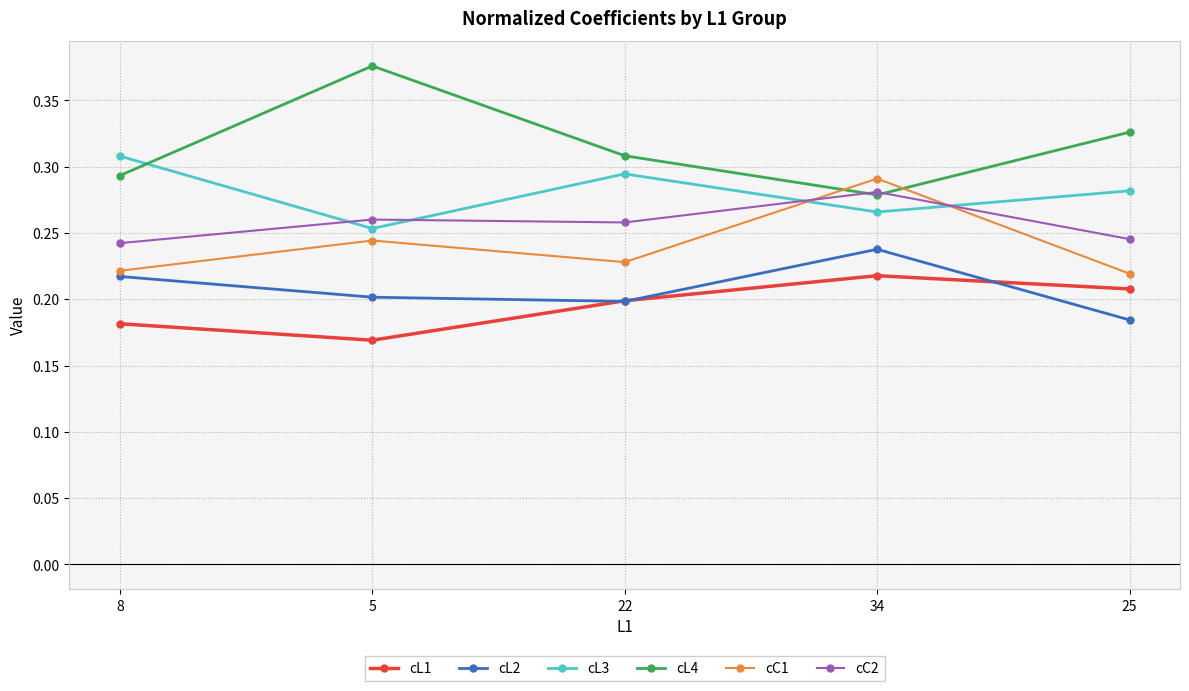

At how many categories does at least one series exceed 0?

5